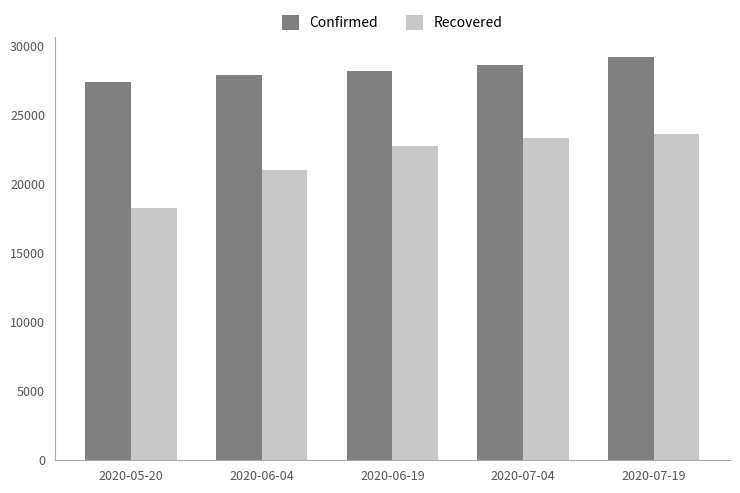

Which series has the largest total across all categories?

Confirmed